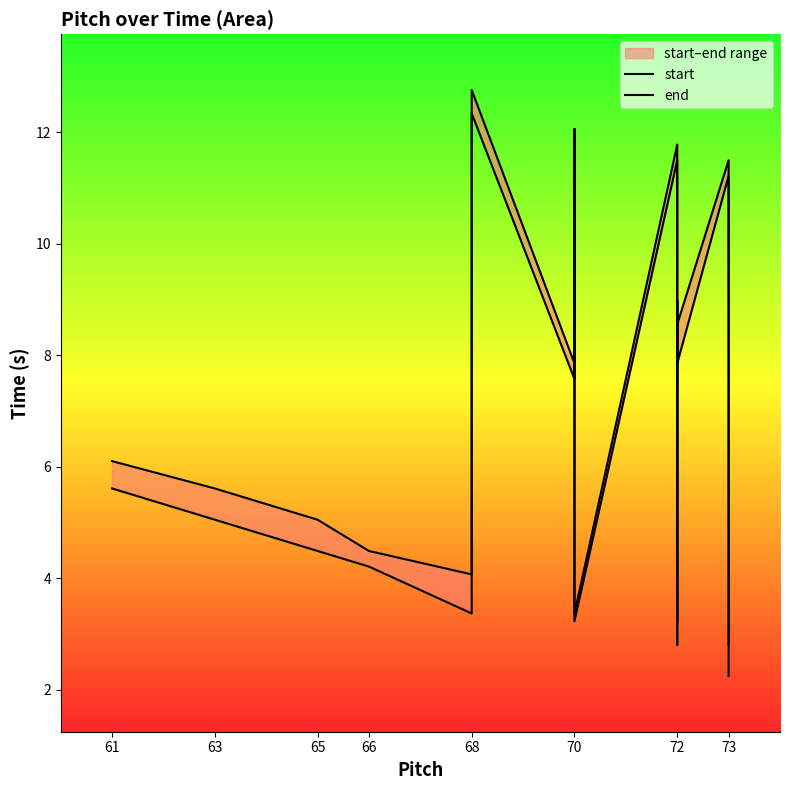

What is the label of the 18th point from the right?

65